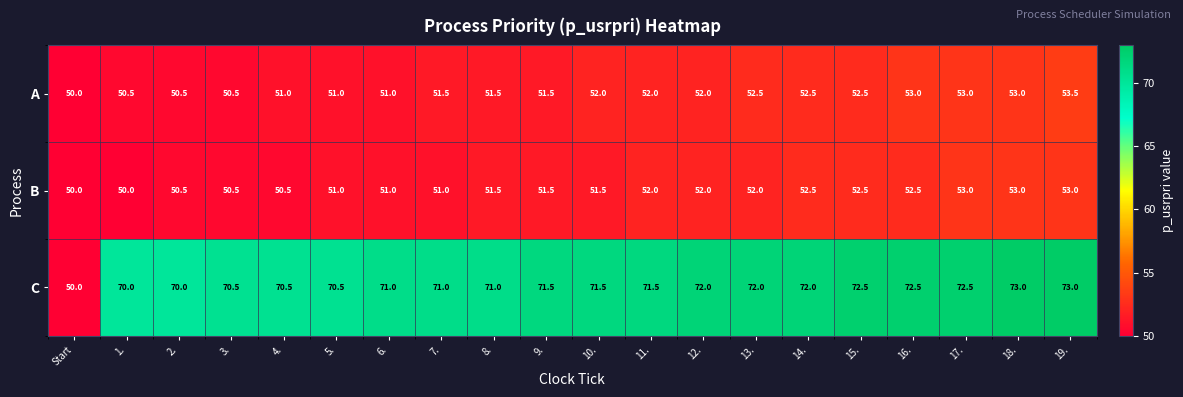

At how many categories does at least one series exceed 52?

19